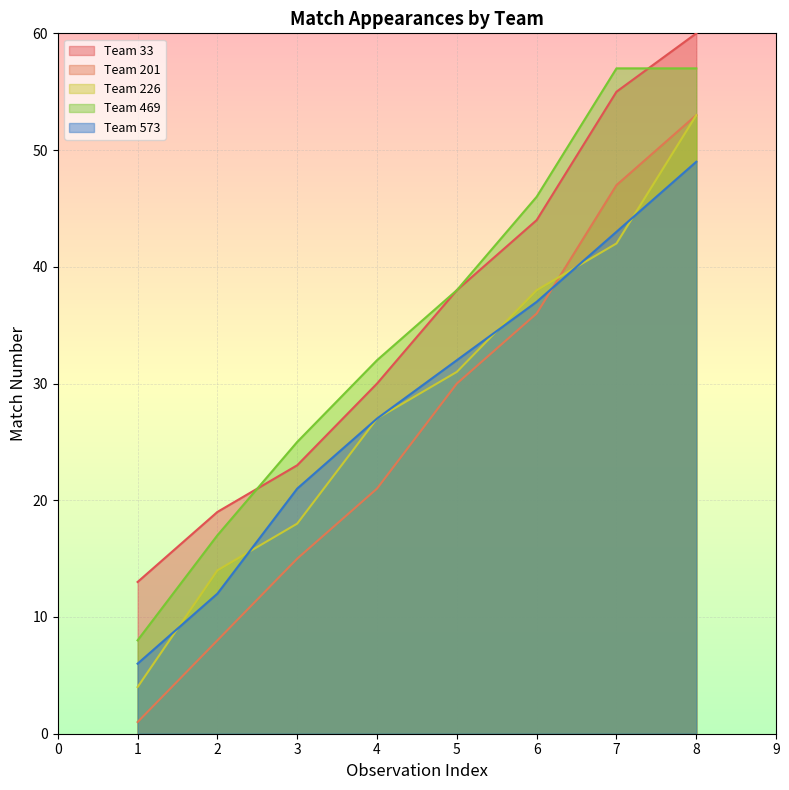

Does the chart display data point markers on the line(s)?

No